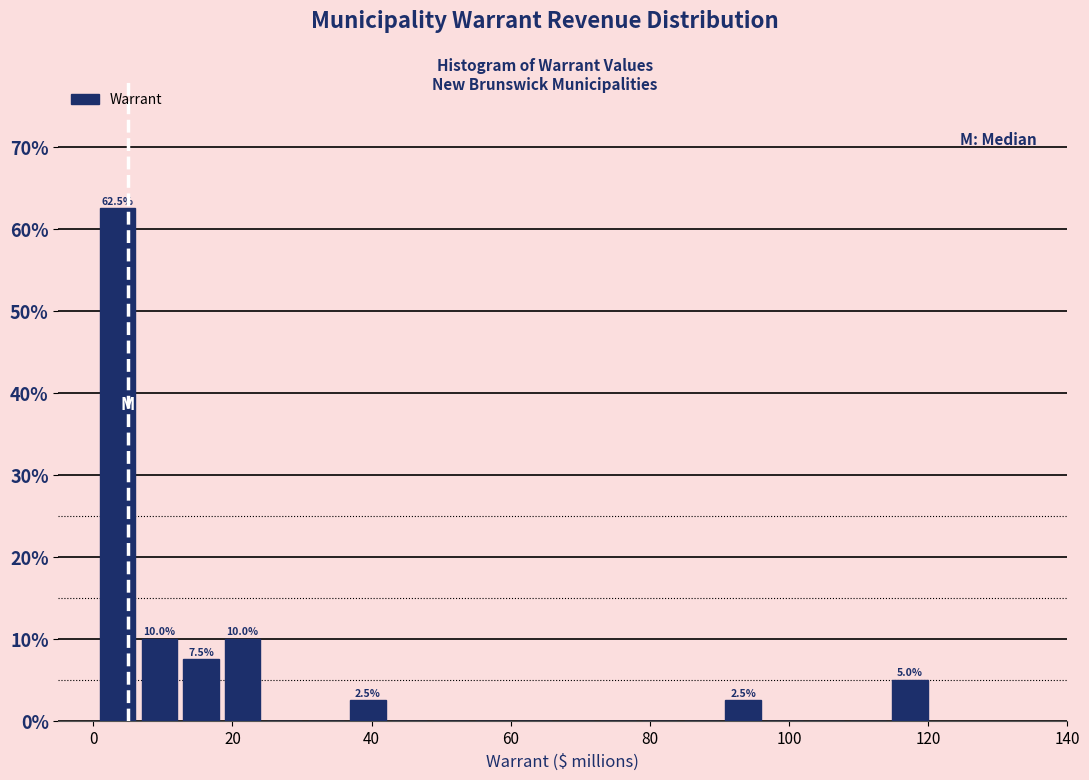

Around what value on the x-axis is the tallest bar? Give the approximate position of its centre, as read against the axis.

4